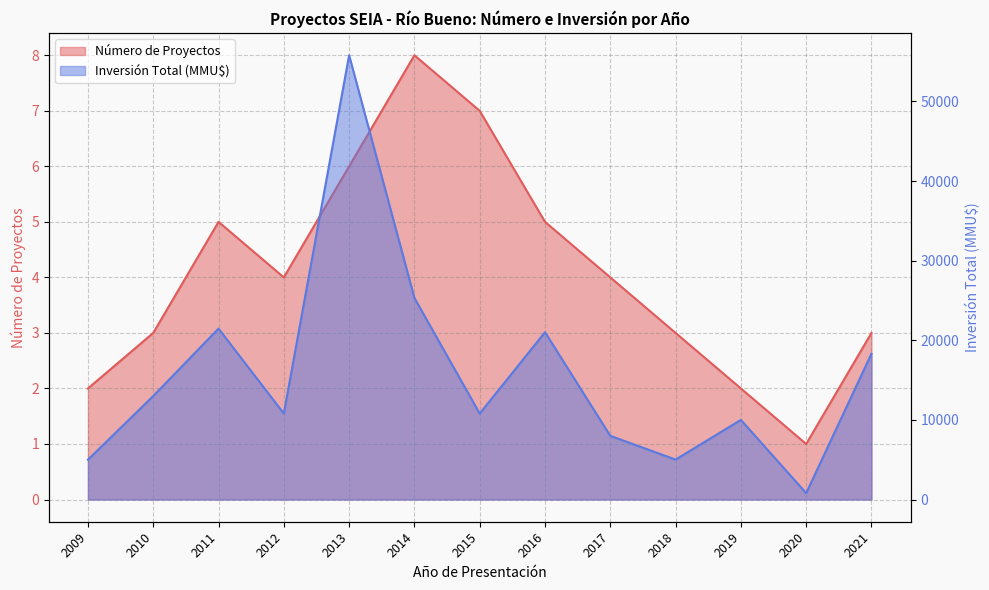

At which category does Número de Proyectos reach its first local valley?

2012